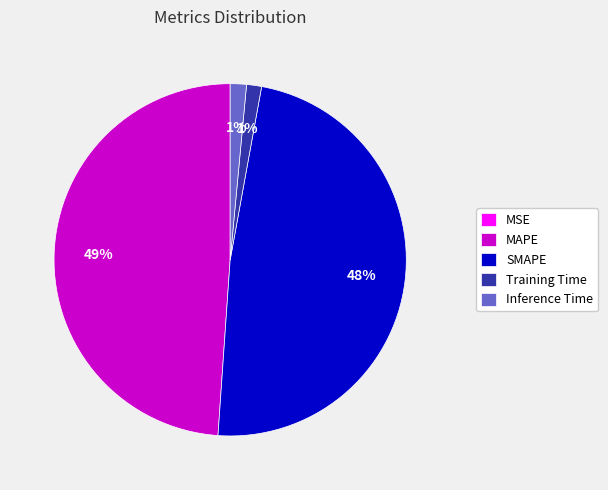

Is it true that SMAPE is 48% of the pie?

True